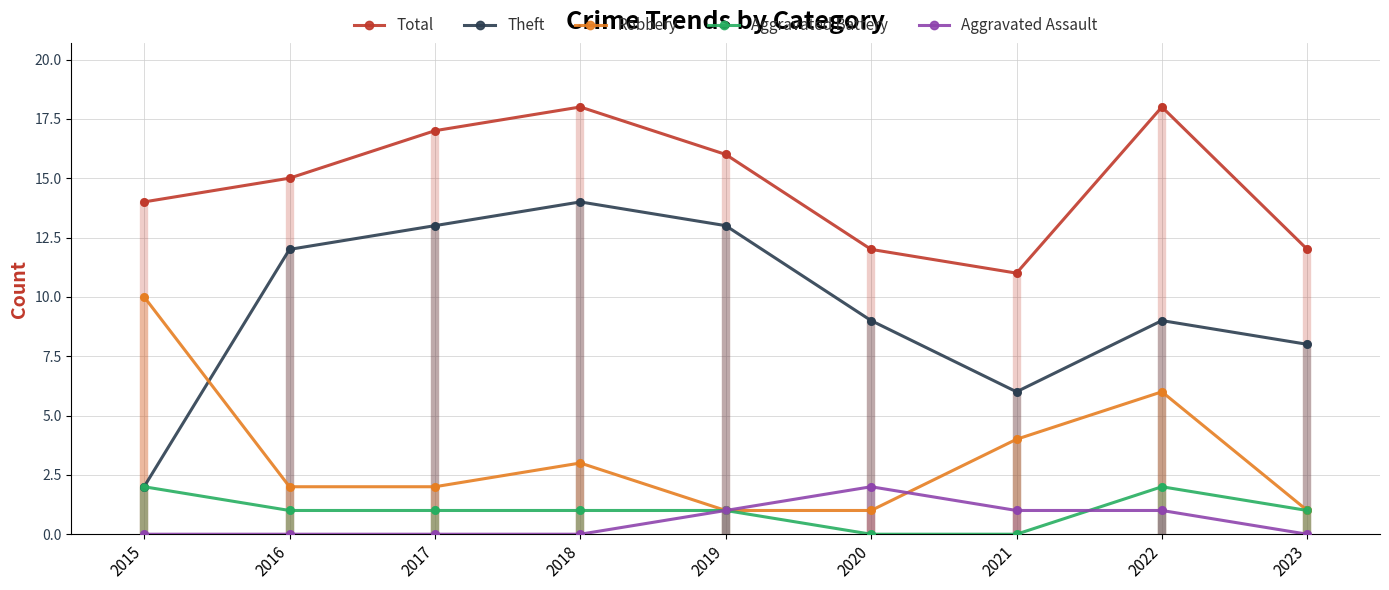

At how many categories does at least one series exceed 9?

9